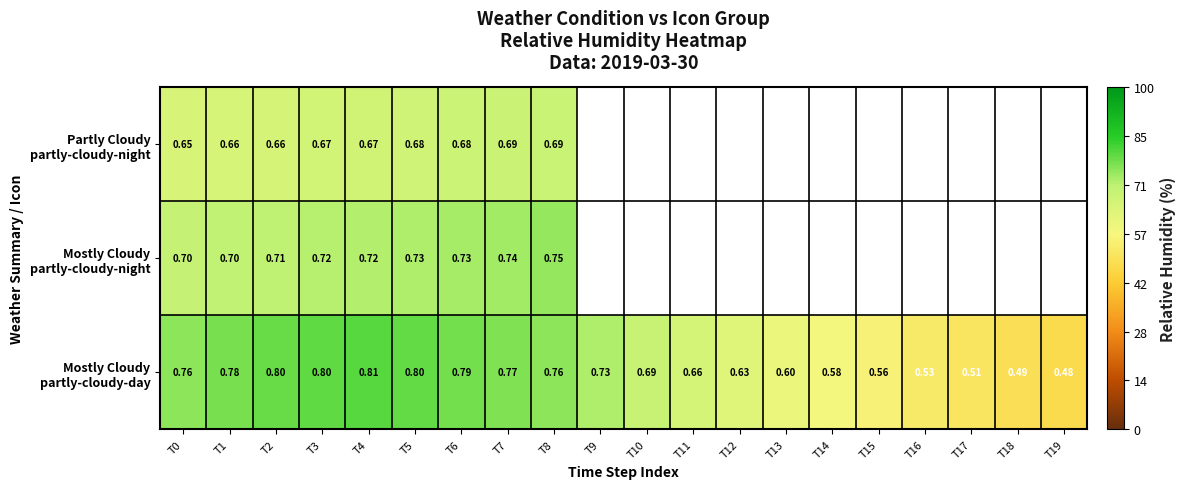

At which label is Partly Cloudy partly-cloudy-night closest to 0?

T0